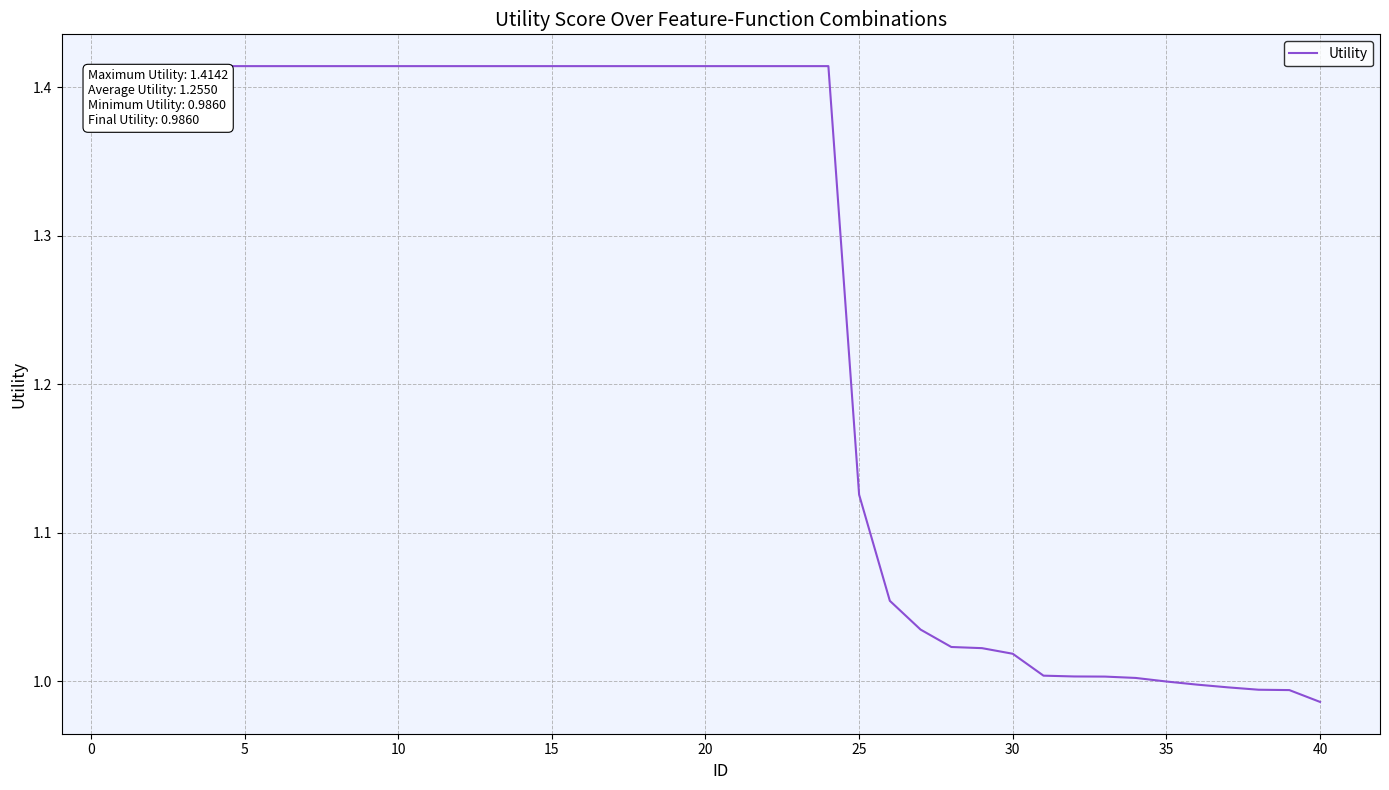

What is the difference between the maximum and minimum values?

0.4